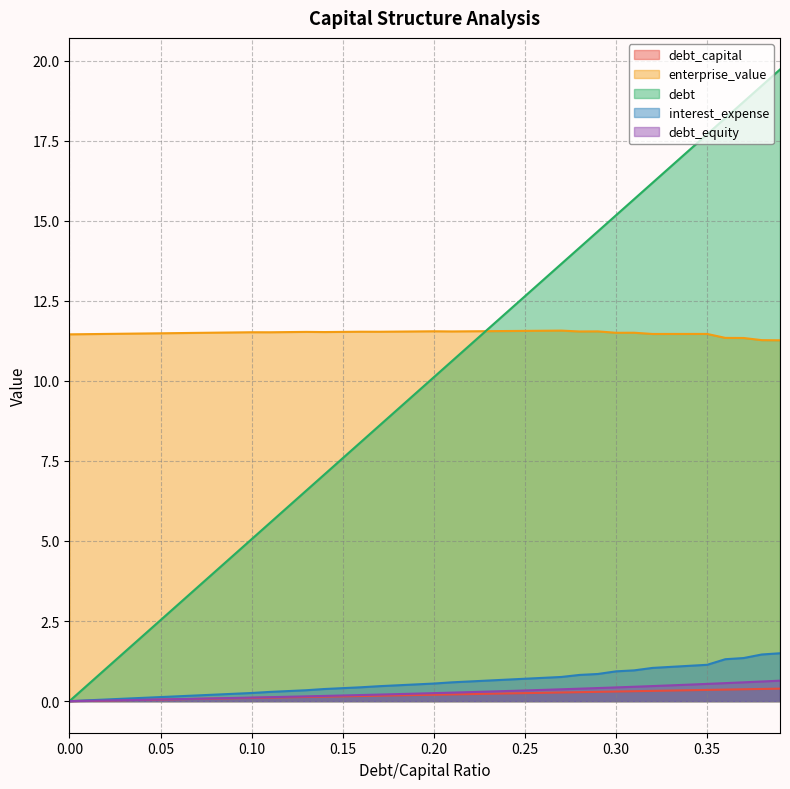

Rank the categories by enterprise_value value from lowest to highest.

0.39, 0.38, 0.37, 0.36, 0.0, 0.01, 0.32, 0.33, 0.34, 0.35, 0.02, 0.03, 0.04, 0.05, 0.06, 0.07, 0.3, 0.31, 0.08, 0.09, 0.11, 0.1, 0.12, 0.14, 0.13, 0.15, 0.17, 0.16, 0.18, 0.28, 0.19, 0.21, 0.29, 0.22, 0.2, 0.23, 0.24, 0.25, 0.26, 0.27